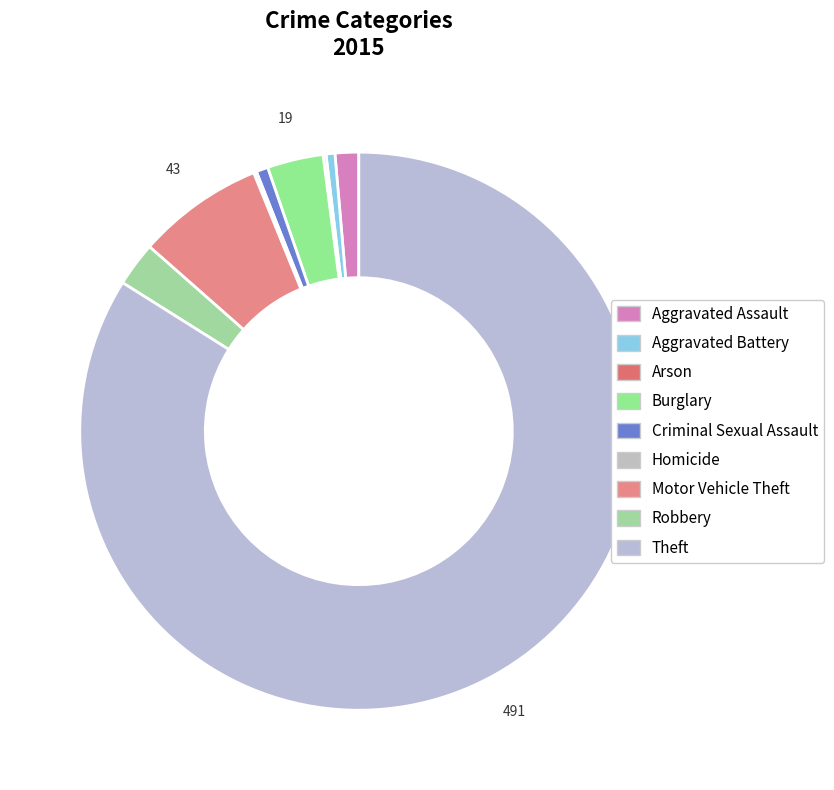

To the nearest percent, what percentage of the pie is Burglary?

3%